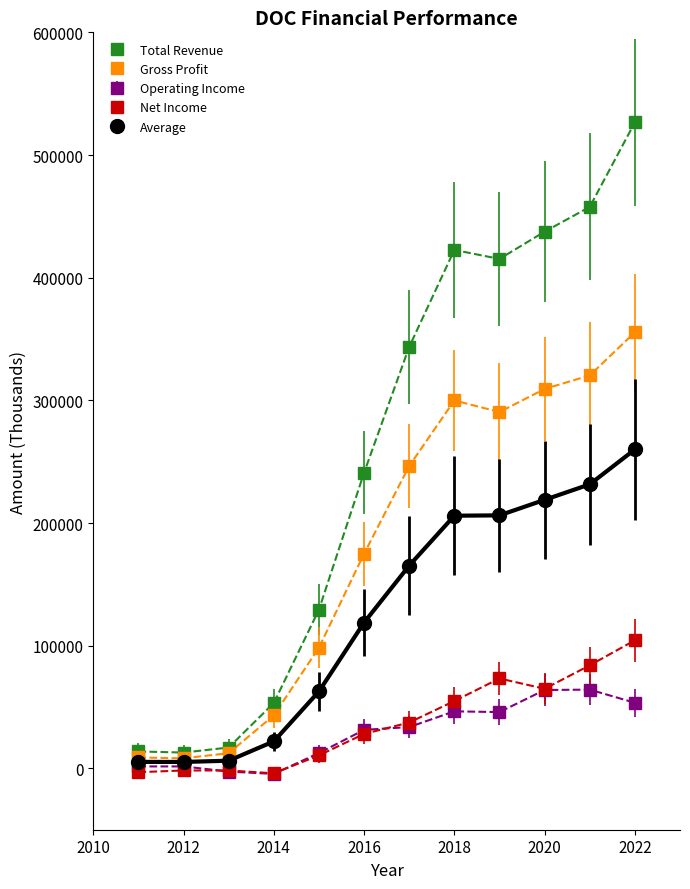

Which series has the largest total across all categories?

Total Revenue